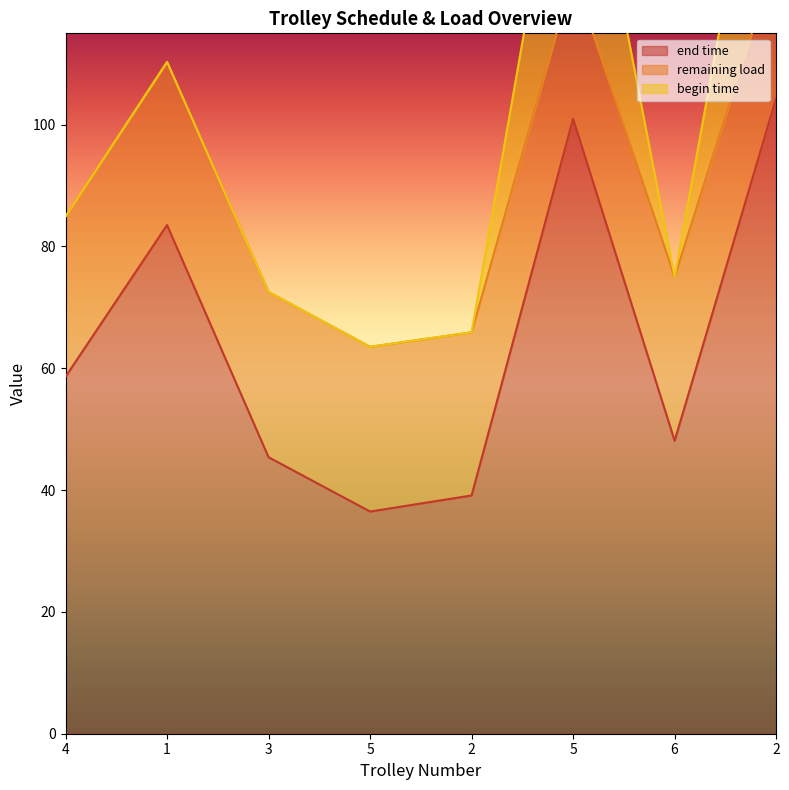

True or false: end time and begin time intersect in this chart.

False